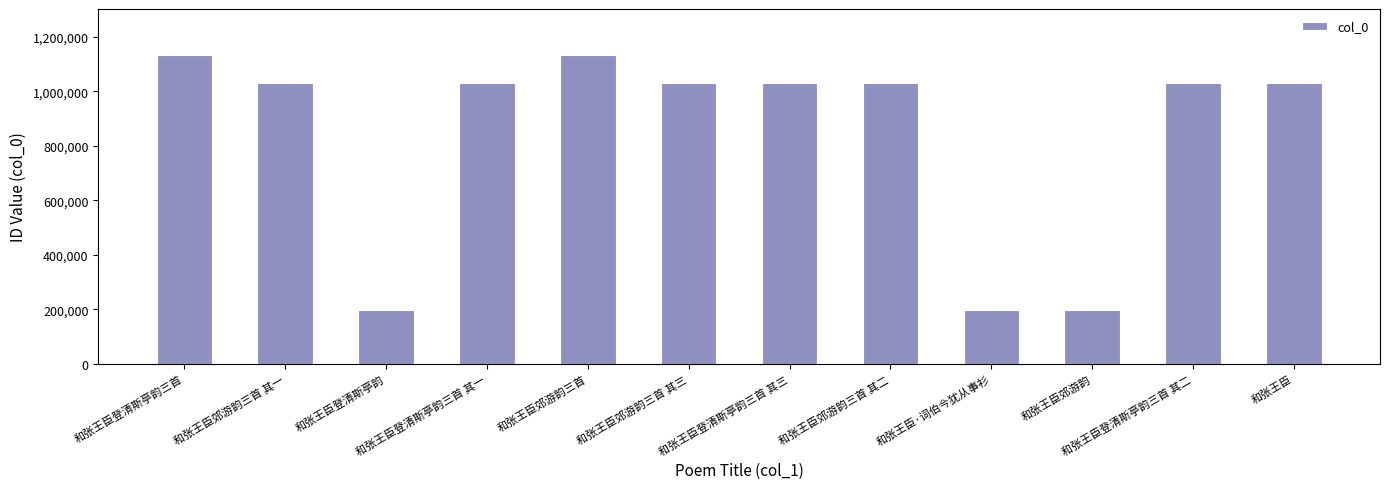

What is the smallest value displayed?

198612